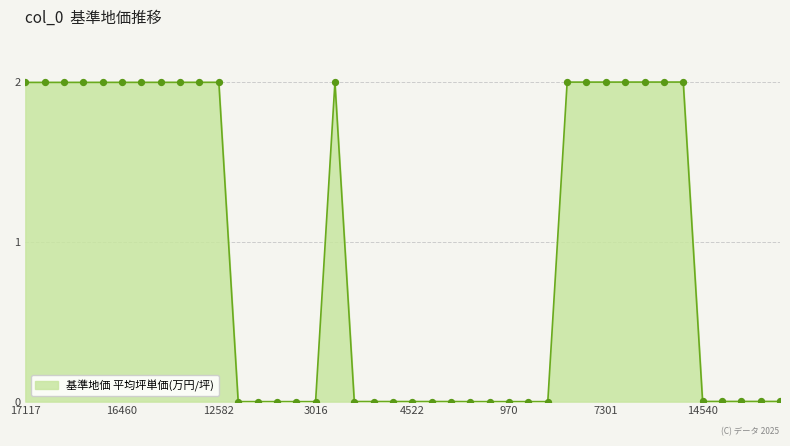

What is the greatest value displayed?

2.0